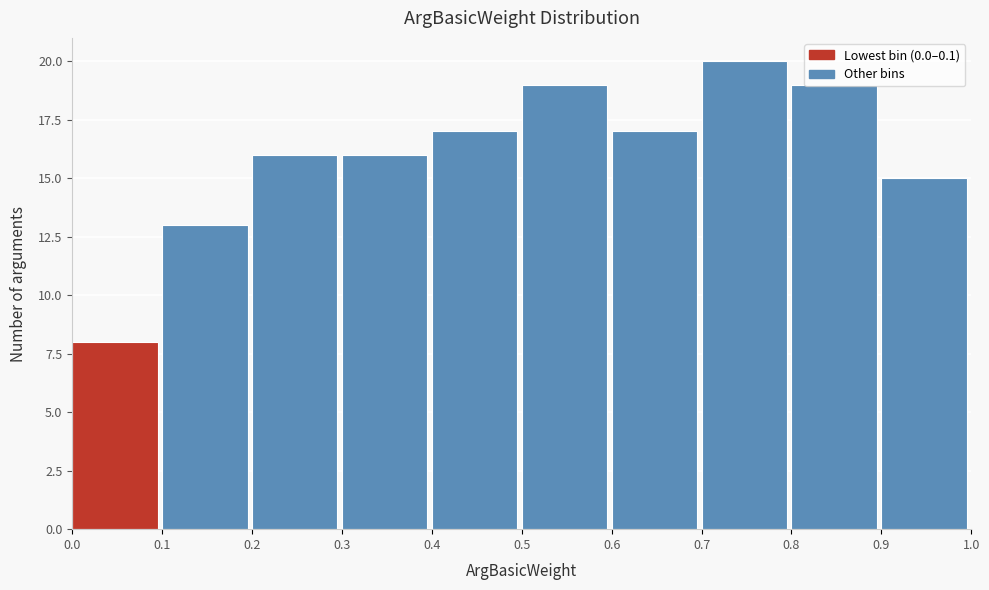

Reading left to right, list every bar in this chart as the range it spans on the x-axis followed by its height. The values are not printed on the chart, so give them approximately, as read against the axis.

0.0 to 0.1: 8
0.1 to 0.2: 13
0.2 to 0.3: 16
0.3 to 0.4: 16
0.4 to 0.5: 17
0.5 to 0.6: 19
0.6 to 0.7: 17
0.7 to 0.8: 20
0.8 to 0.9: 19
0.9 to 1.0: 15